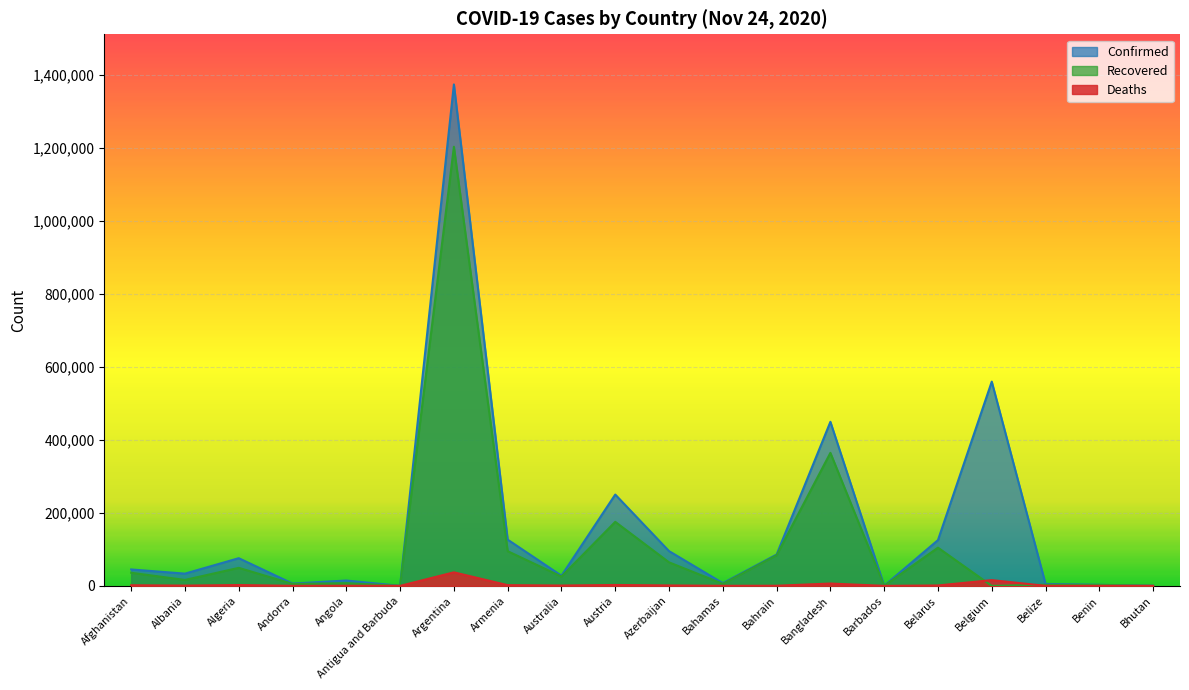

At Armenia, list the series in order from smallest to largest.

Deaths, Recovered, Confirmed